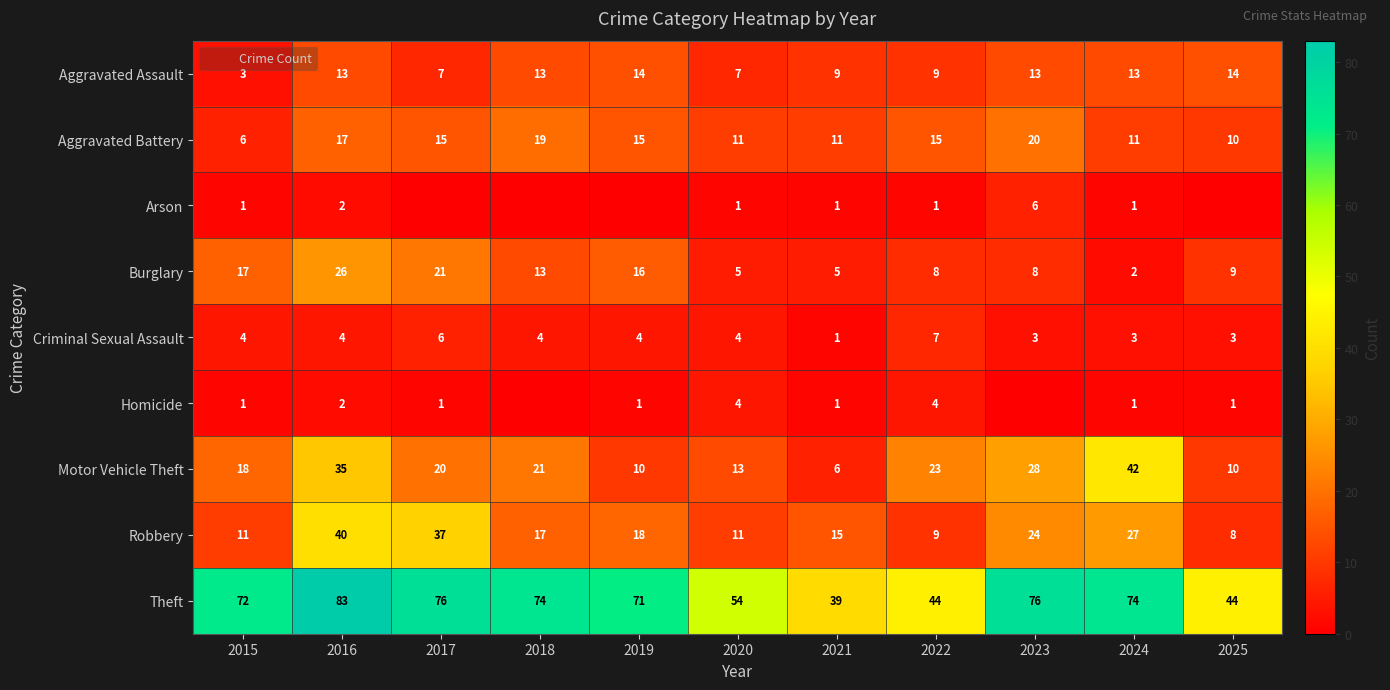

At how many categories does at least one series exceed 29?

11